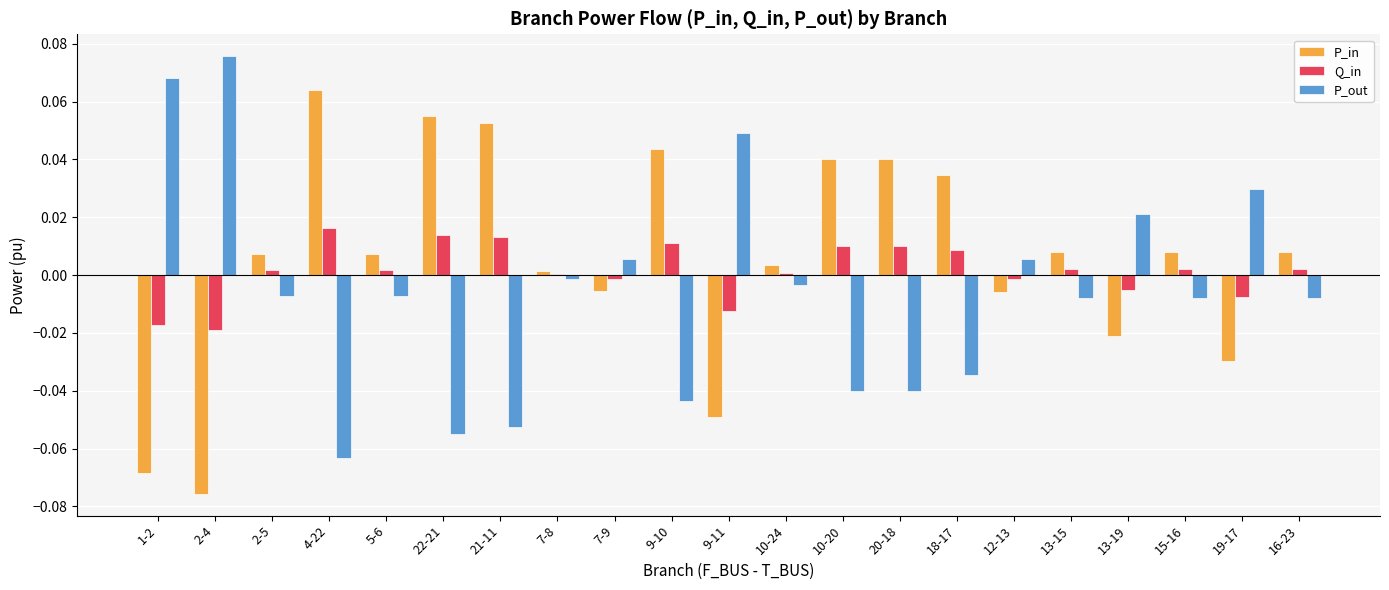

The Q_in series shows 0.0 at 21-11. True or false?

True